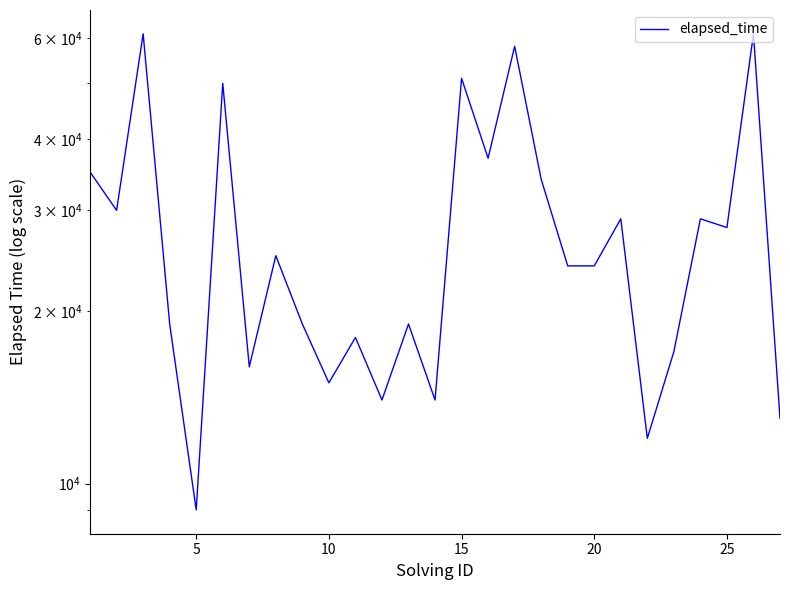

How many points are lower than both their immediate neighbors (excluding endpoints)?

9